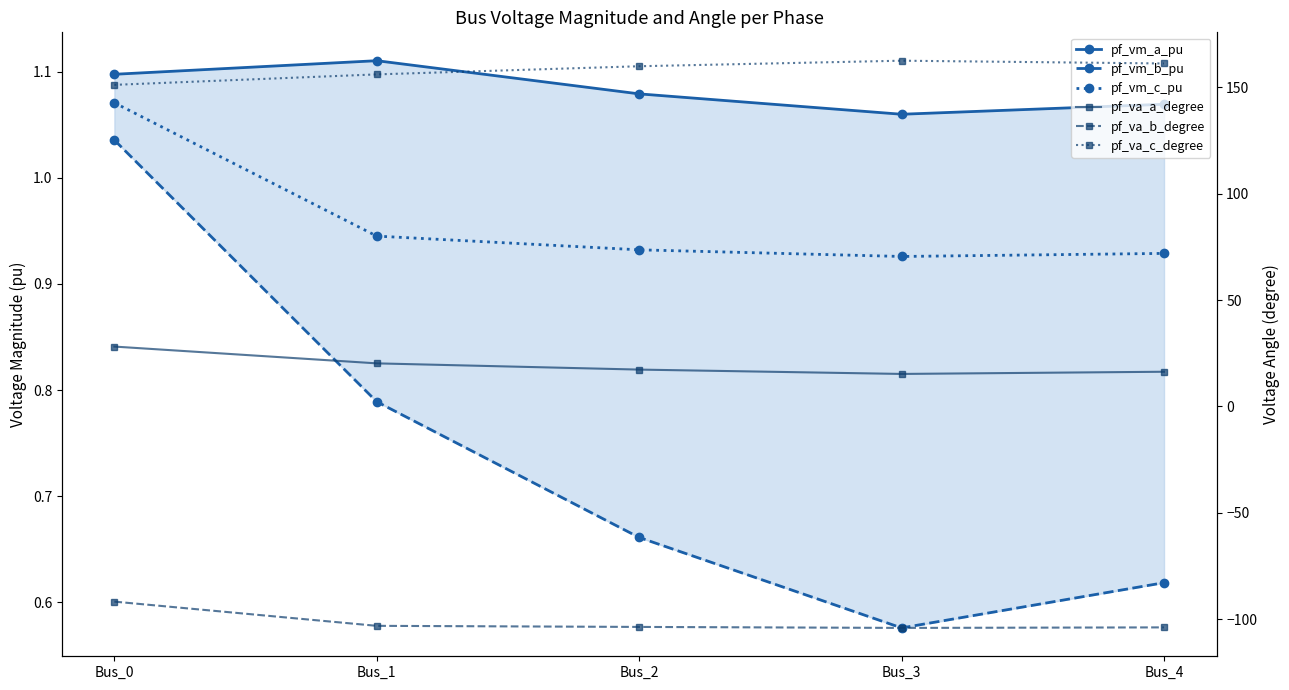

Count the number of data series in this chart.

6